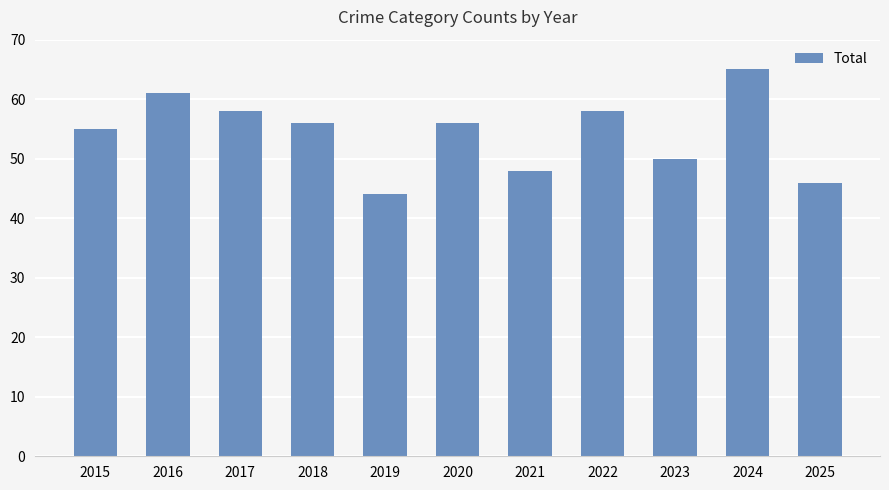

What is the ratio of the value at 2018 to the value at 2016?

0.9